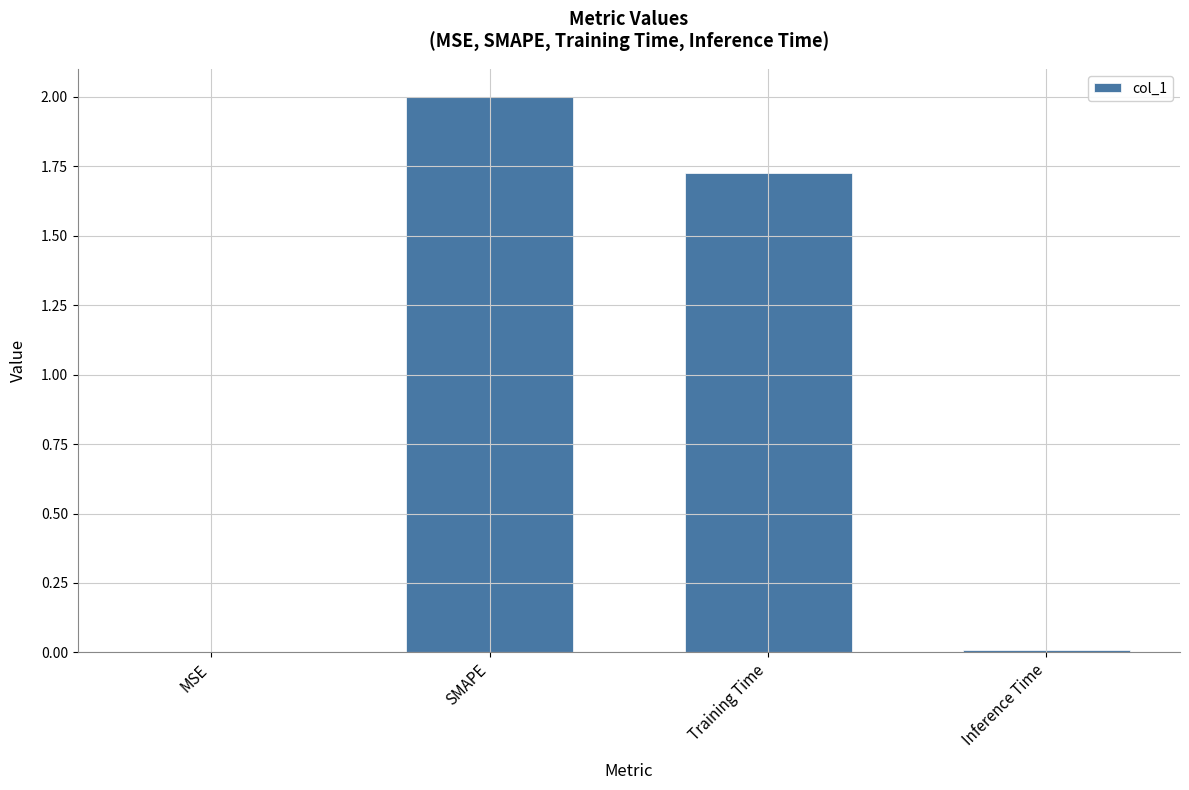

Between Training Time and MSE, which is larger?

Training Time